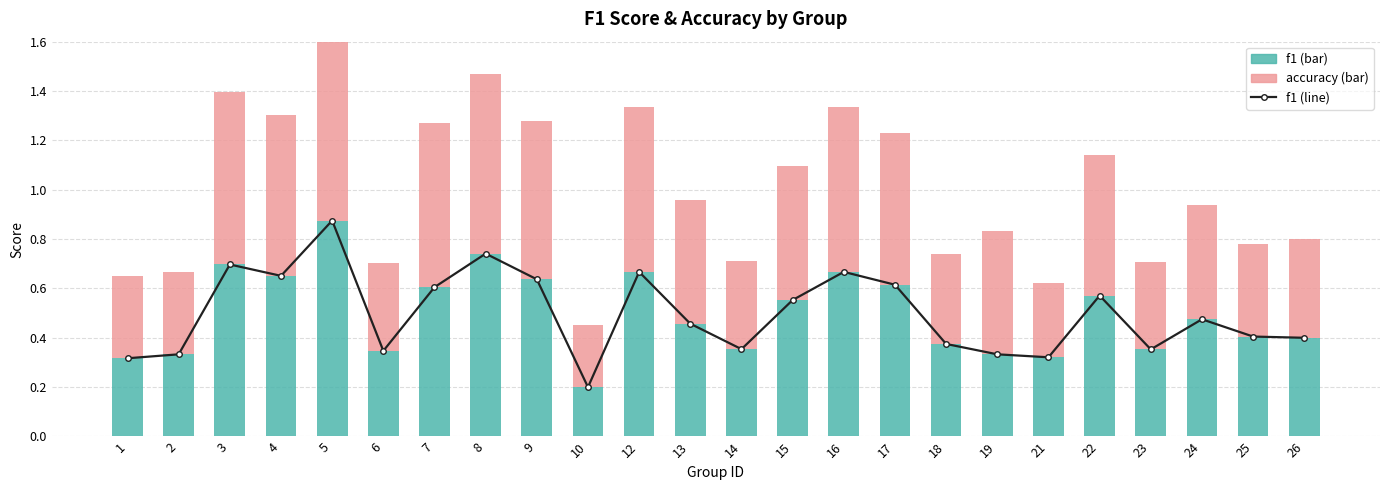

What is the approximate value of accuracy at 9?

0.6